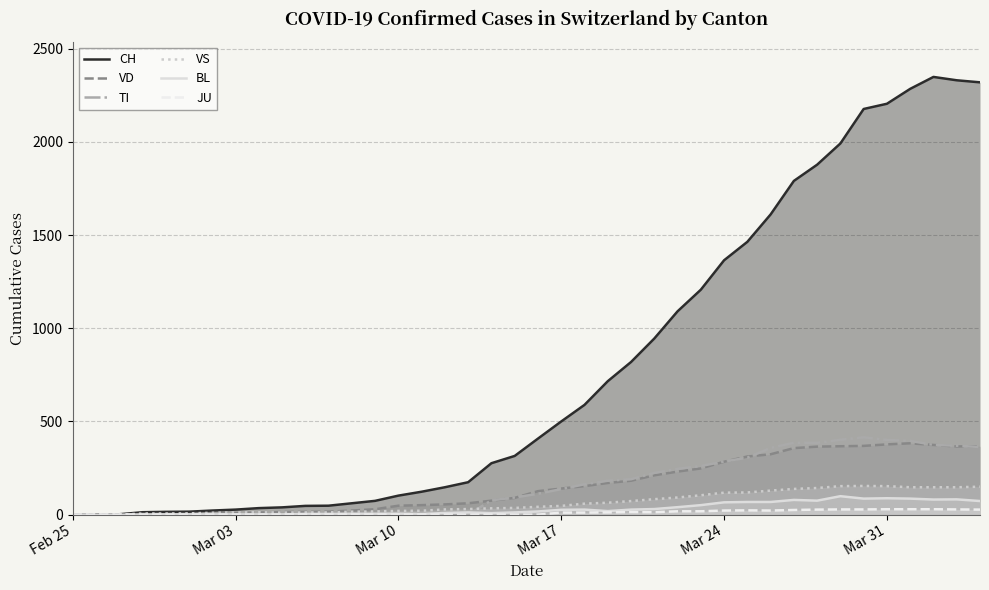

Which series has the widest spread of values?

CH